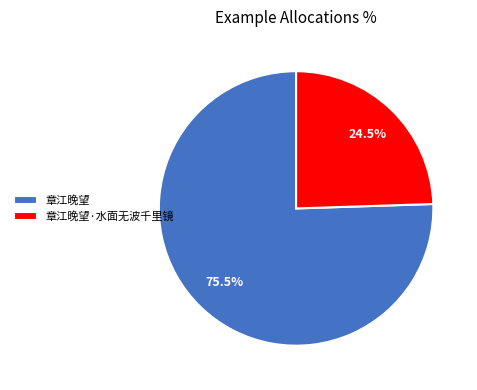

What is the total percentage of 章江晚望 and 章江晚望·水面无波千里镜?

100.0%